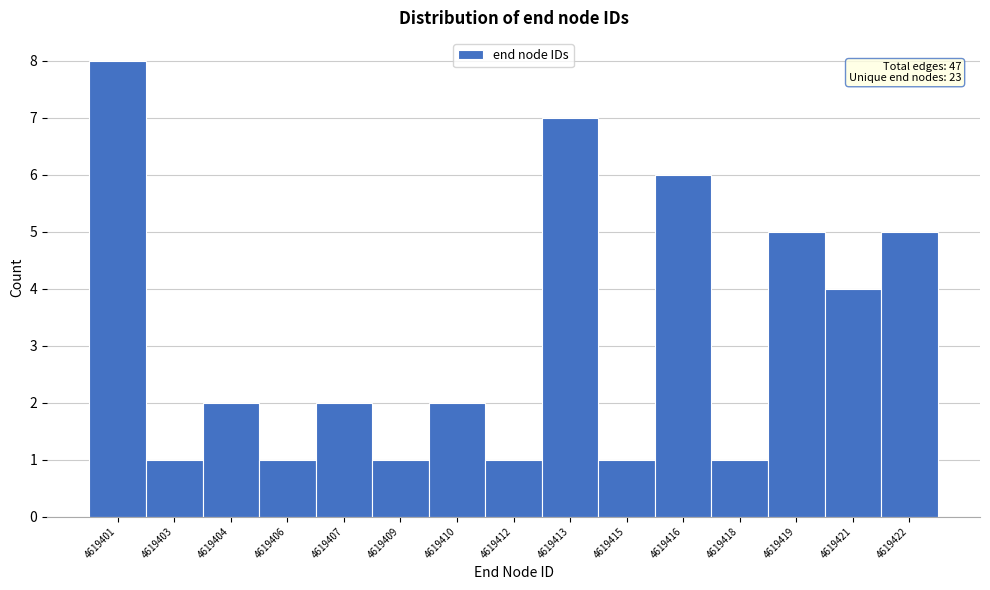

Reading right to left, list all the values displayed in this chart.

5	4	5	1	6	1	7	1	2	1	2	1	2	1	8